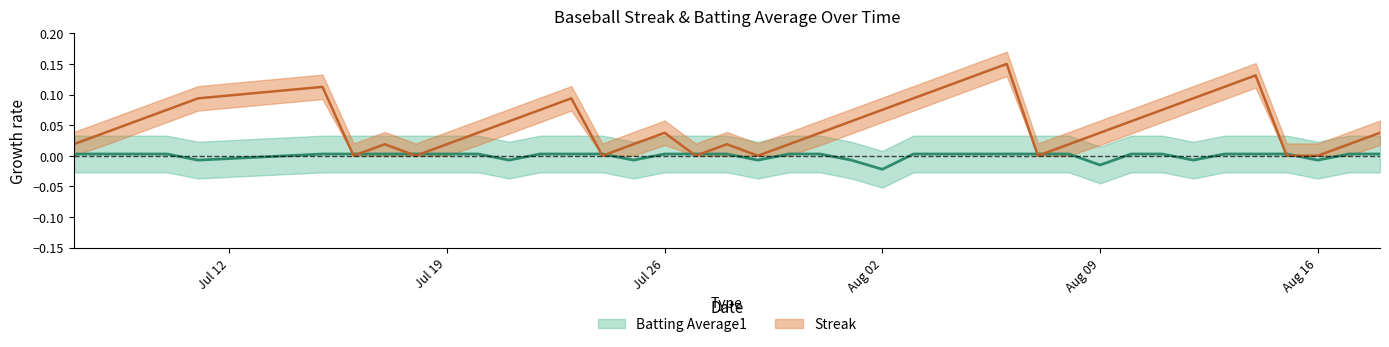

True or false: Batting Average1 and Streak cross at least once.

True